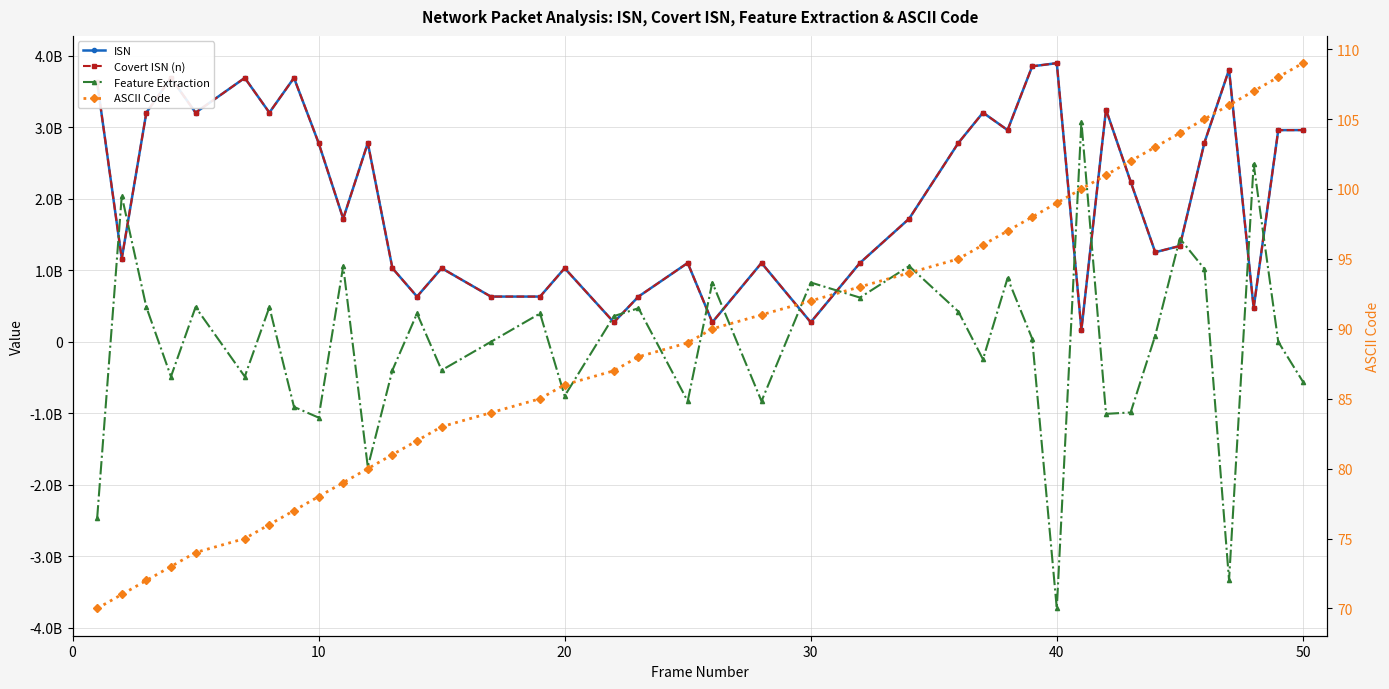

Does the chart have visible grid lines?

Yes